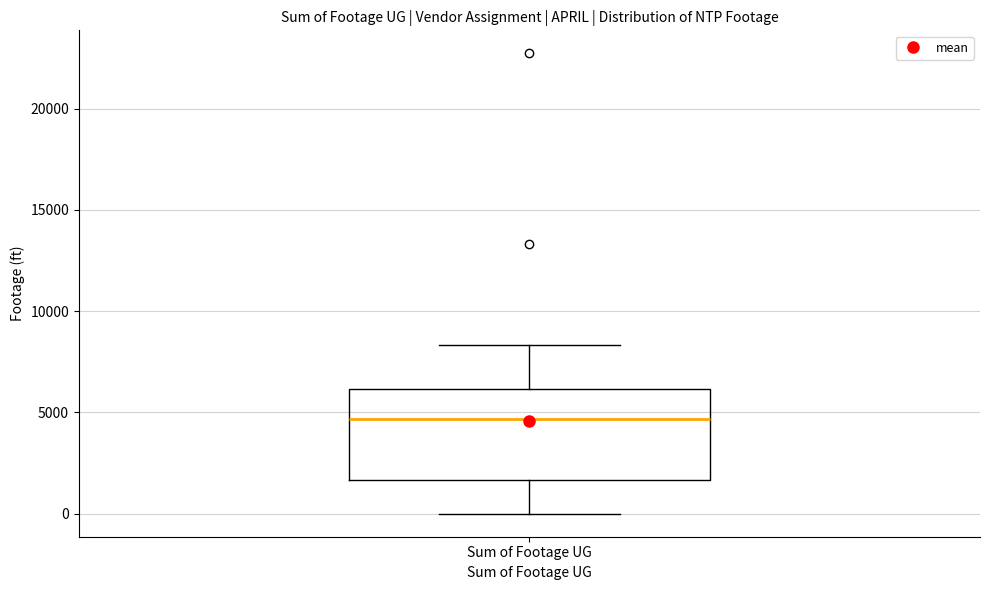

Where does the upper whisker of the box for Sum of Footage UG end on the y-axis? The values are not printed on the chart, so give them approximately, as read against the axis.

8500